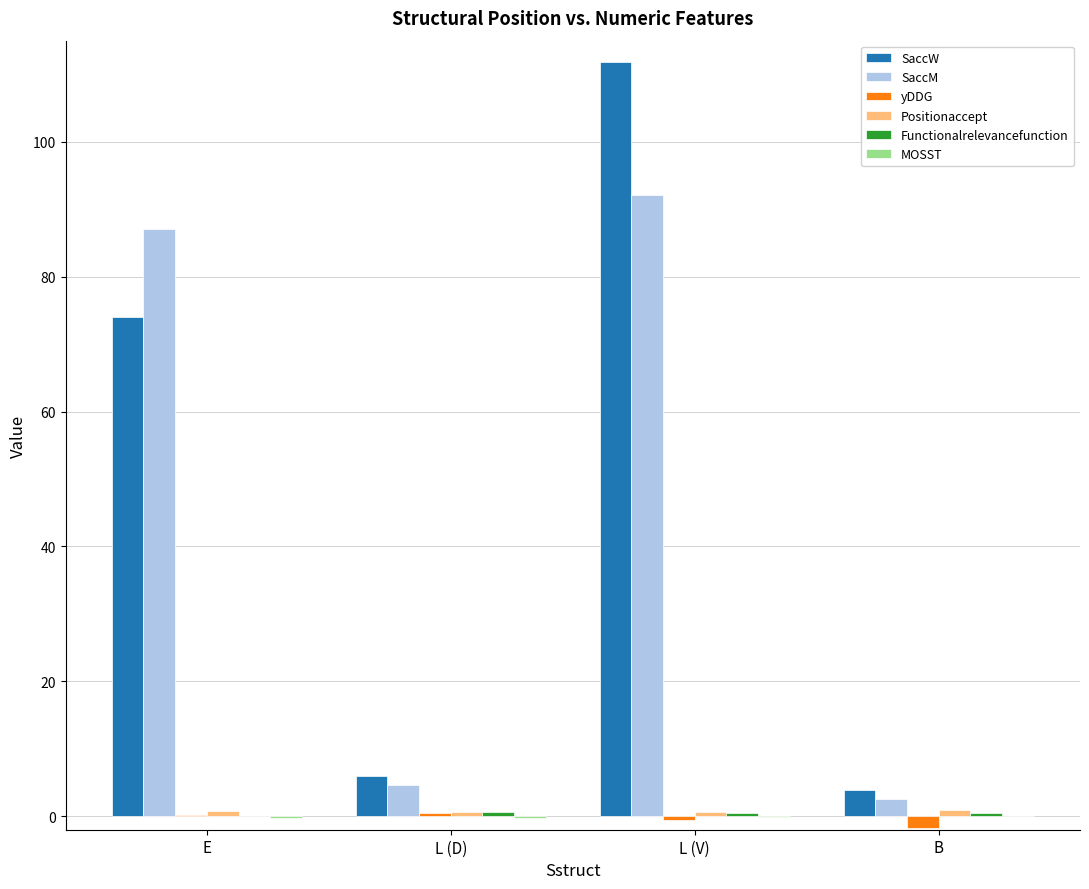

The value of SaccW at E is 43.7. True or false?

False